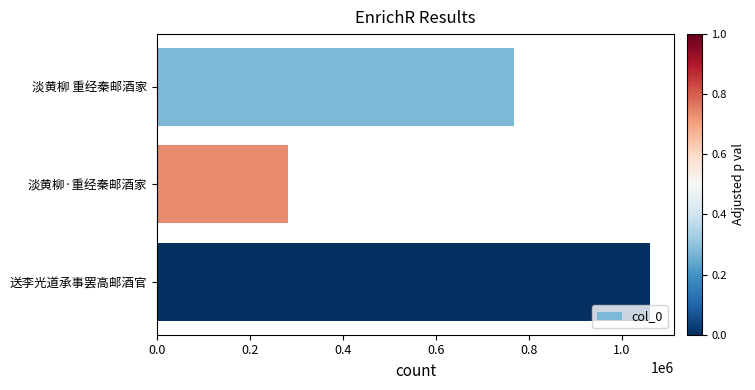

List the labels in order of value, smallest first.

淡黄柳·重经秦邮酒家, 淡黄柳 重经秦邮酒家, 送李光道承事罢高邮酒官